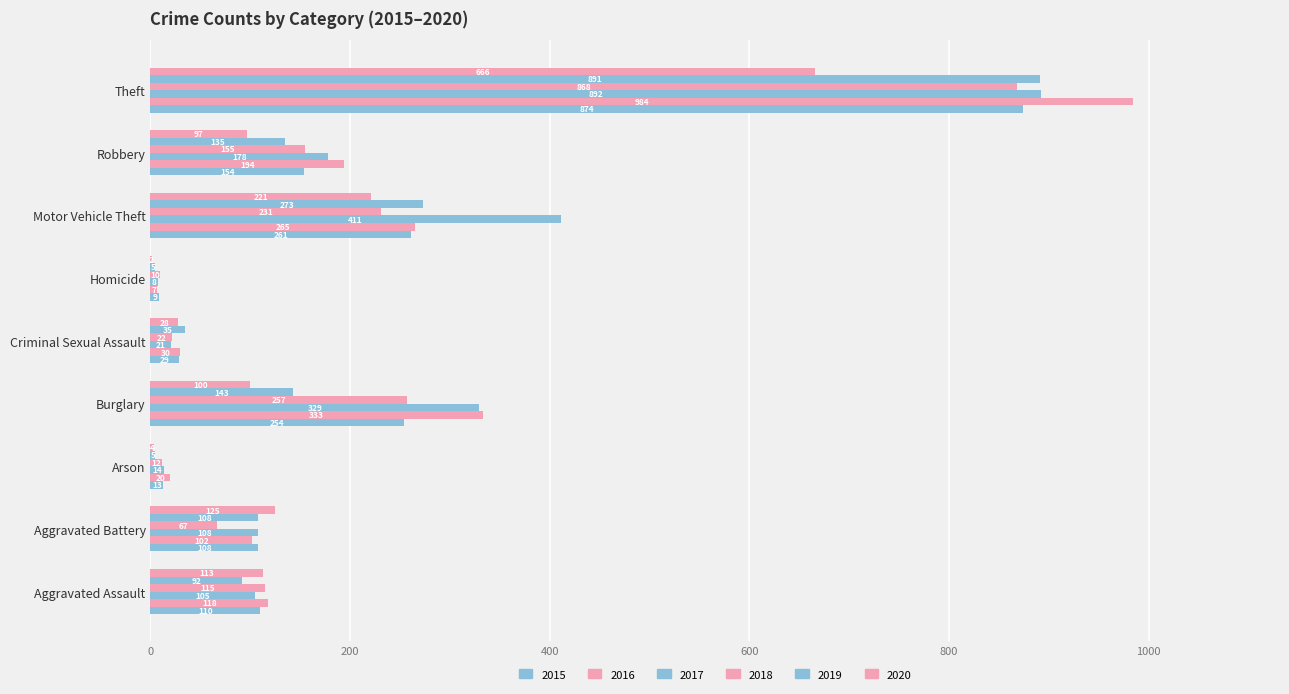

List the series in order of their peak value, lowest first.

2020, 2018, 2015, 2019, 2017, 2016